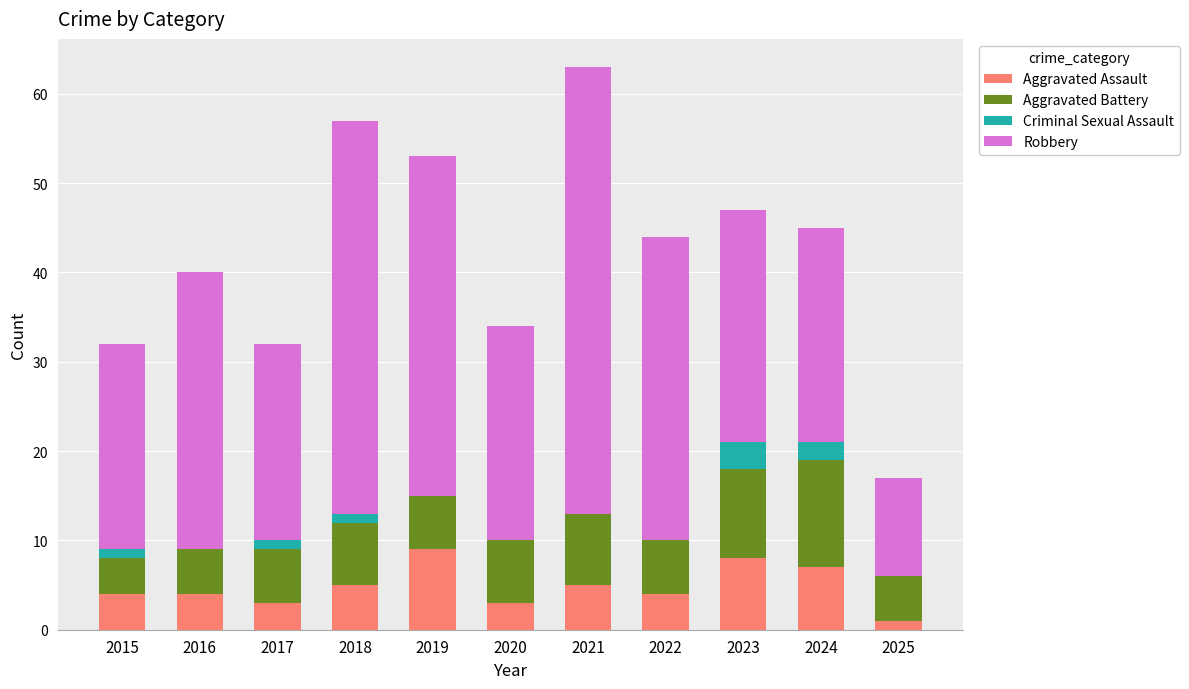

True or false: Aggravated Assault has a value of 9 at 2019.

True